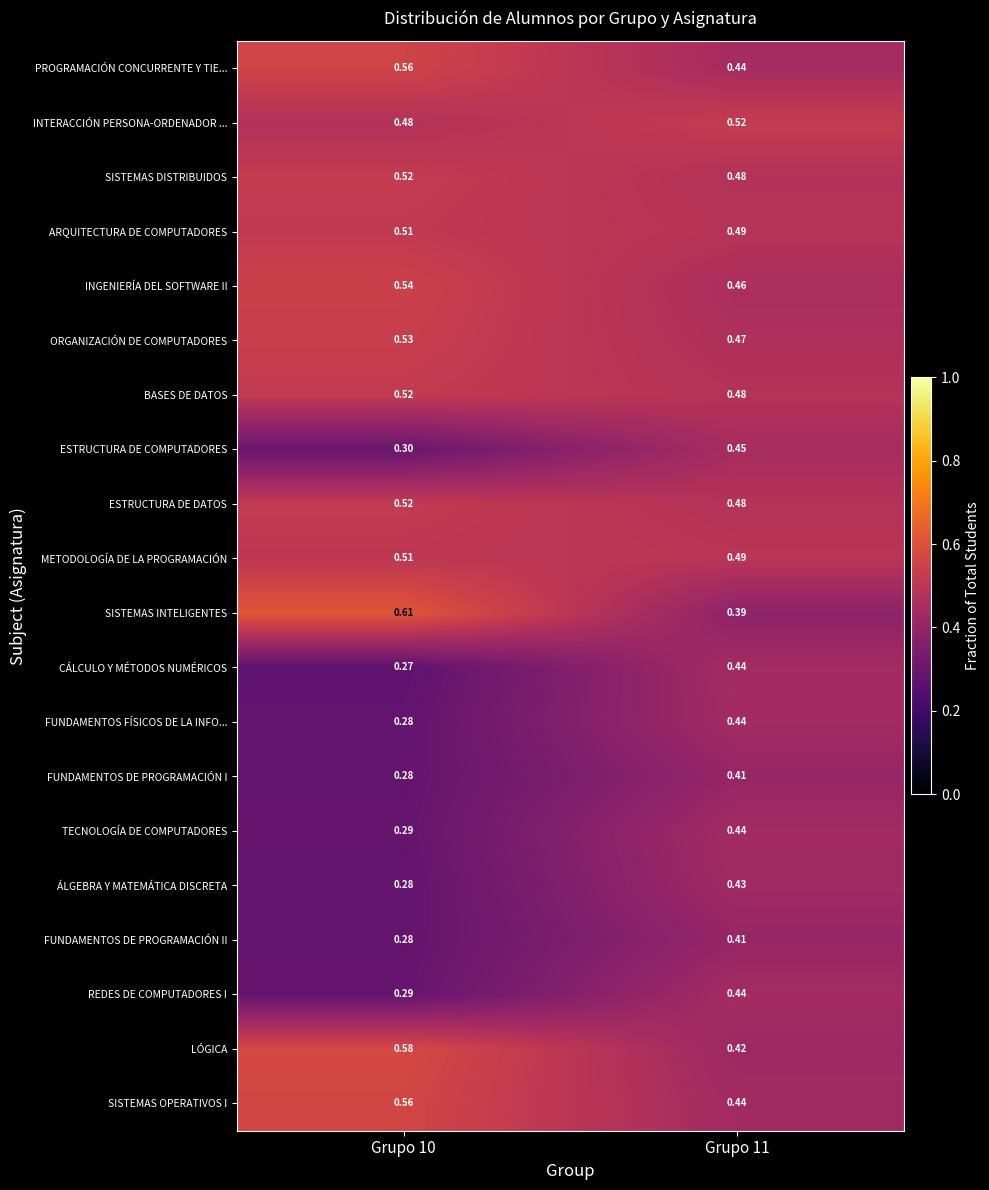

Which series changed the most between Grupo 10 and Grupo 11?

SISTEMAS INTELIGENTES